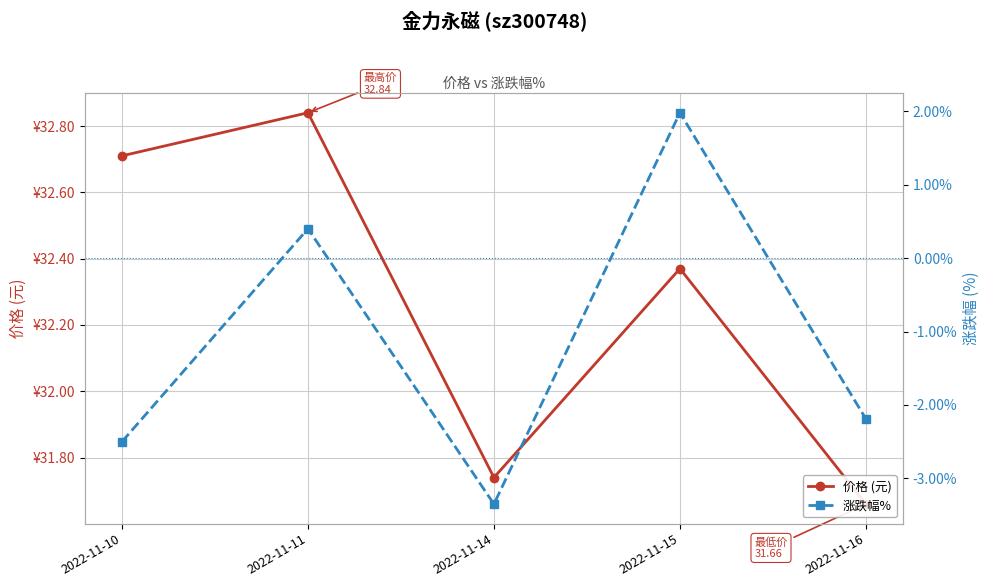

How many series are shown in this chart?

2